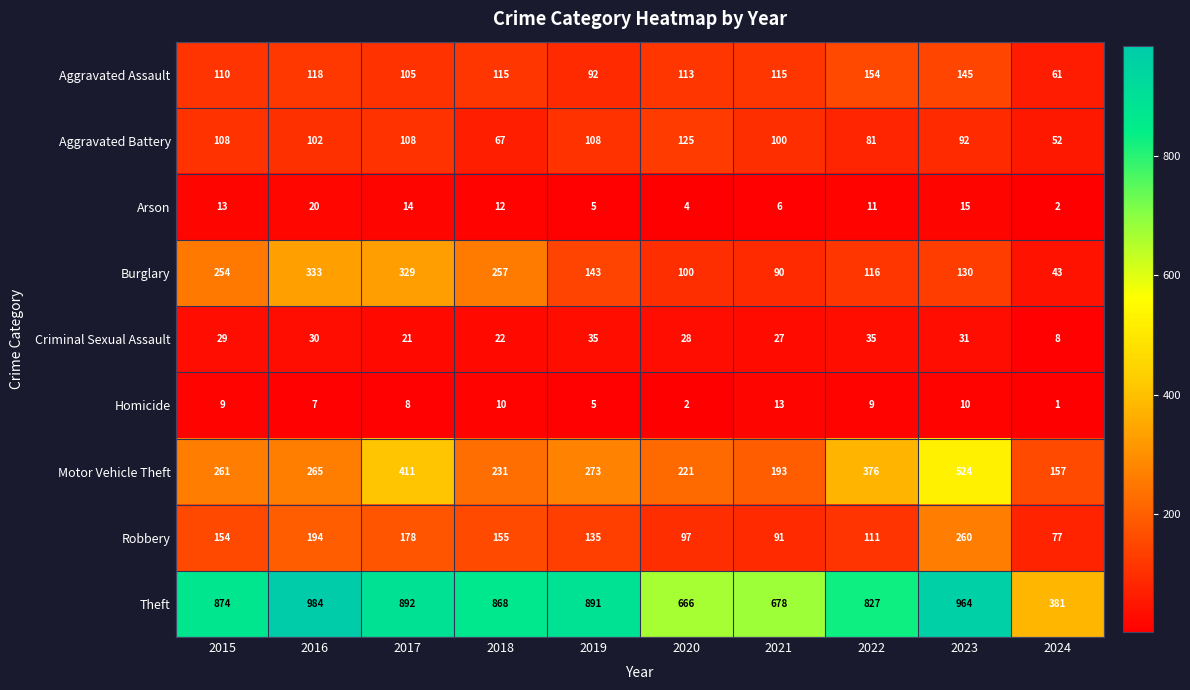

The Burglary series shows 333 at 2016. True or false?

True